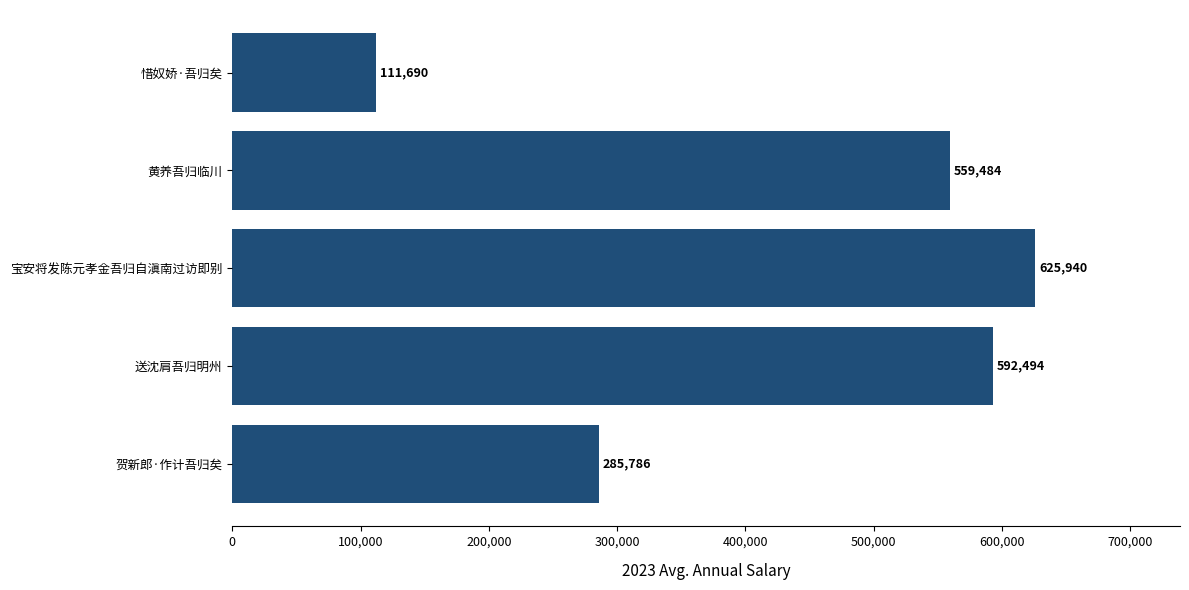

Is it true that the value at 黄养吾归临川 is 559484?

True